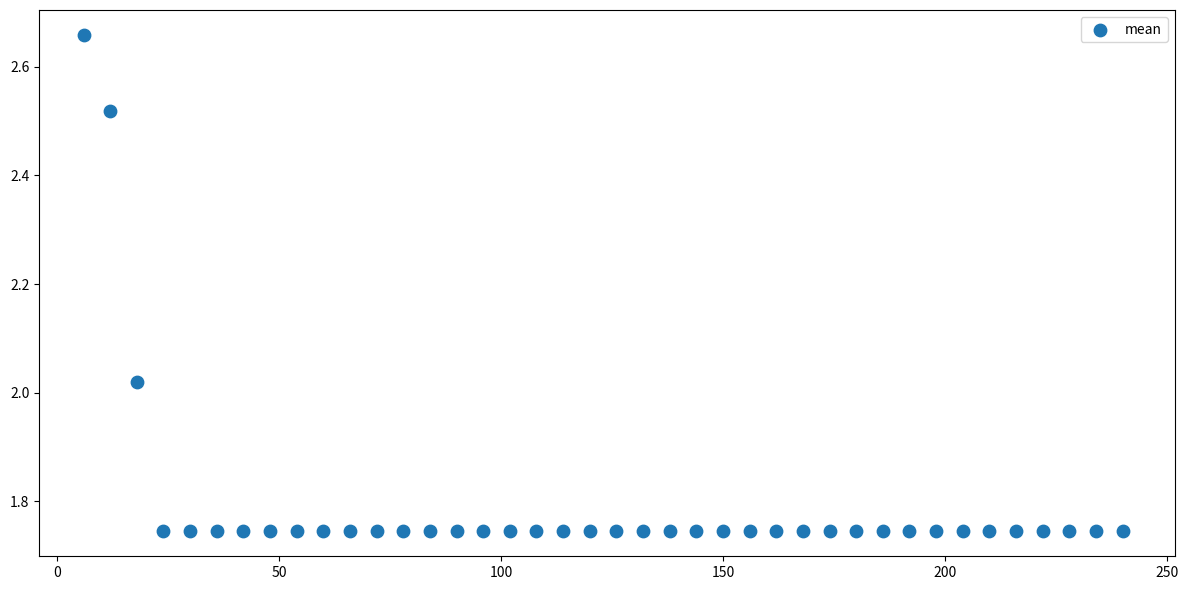

What is the range of Y values (max minus min)?

0.9